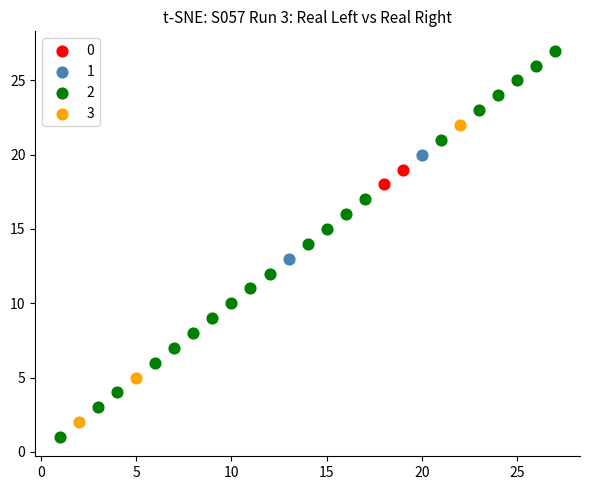

Which series has the widest spread of Y values?

2